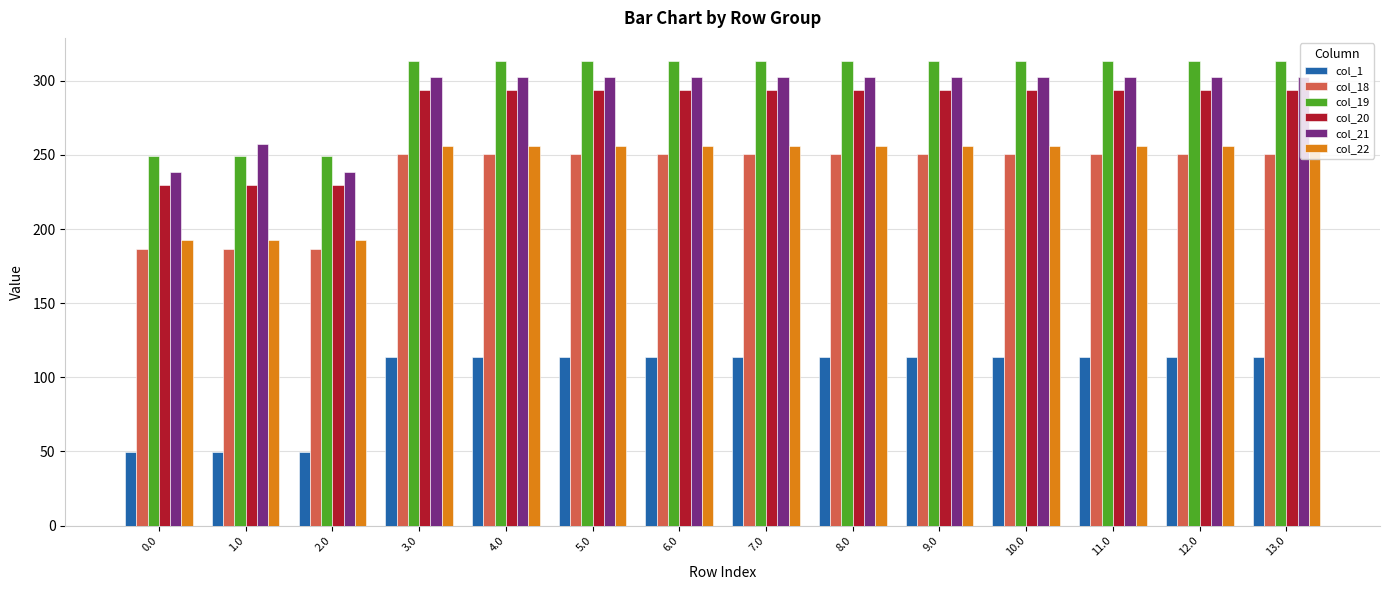

The value of col_1 at 10.0 is 153.2. True or false?

False